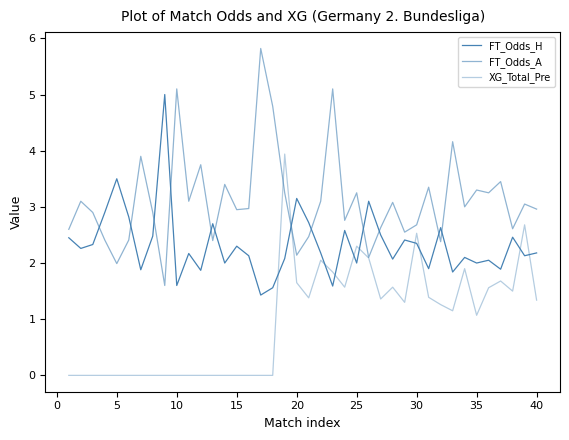

Is this an area chart (filled region under the line)?

No